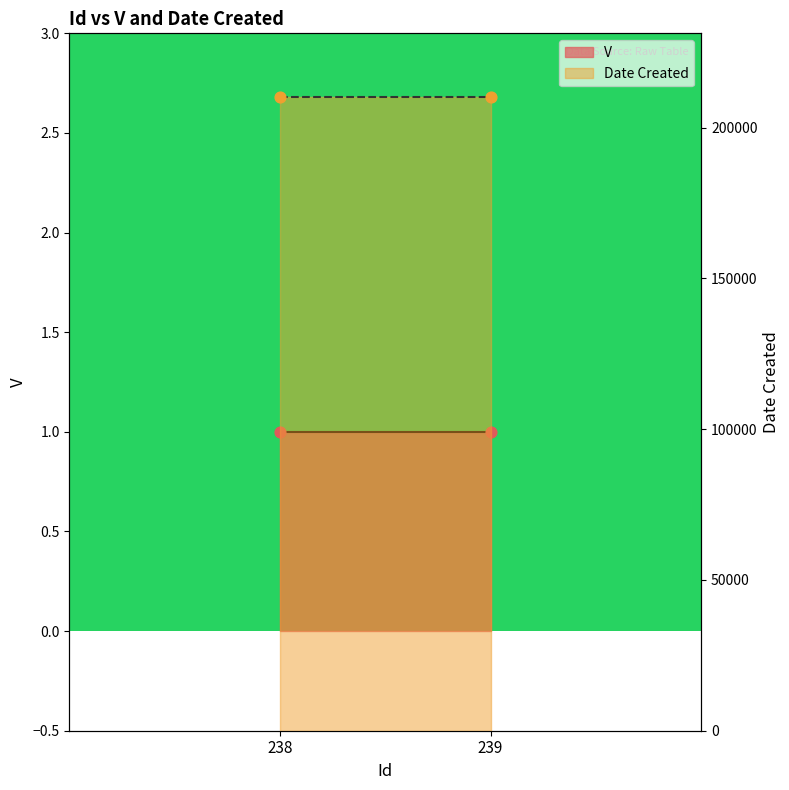

Which series reaches the minimum Y coordinate?

V markers